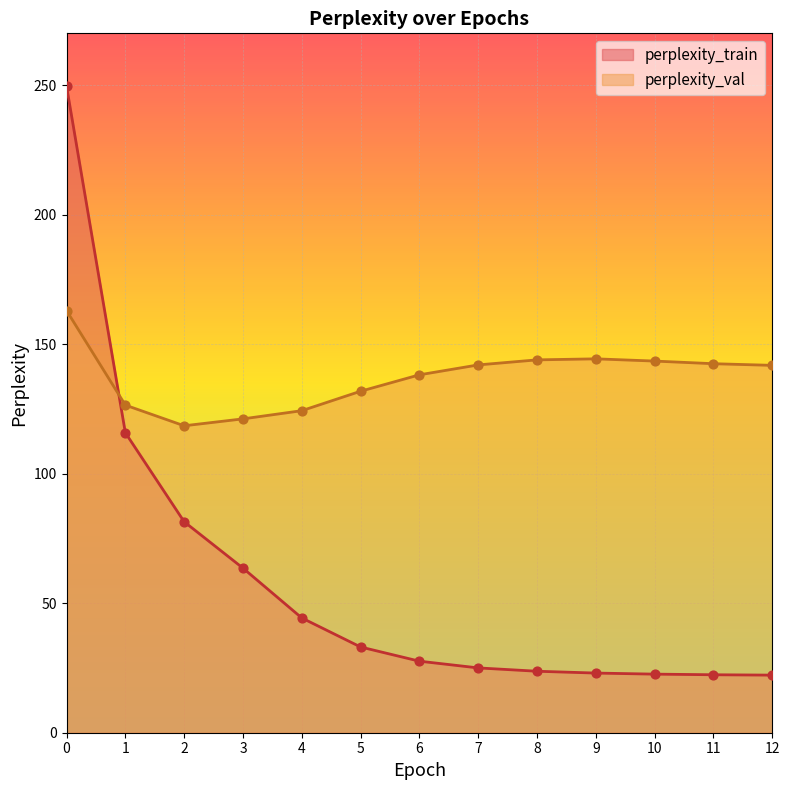

Which series has the widest spread of Y values?

perplexity_train